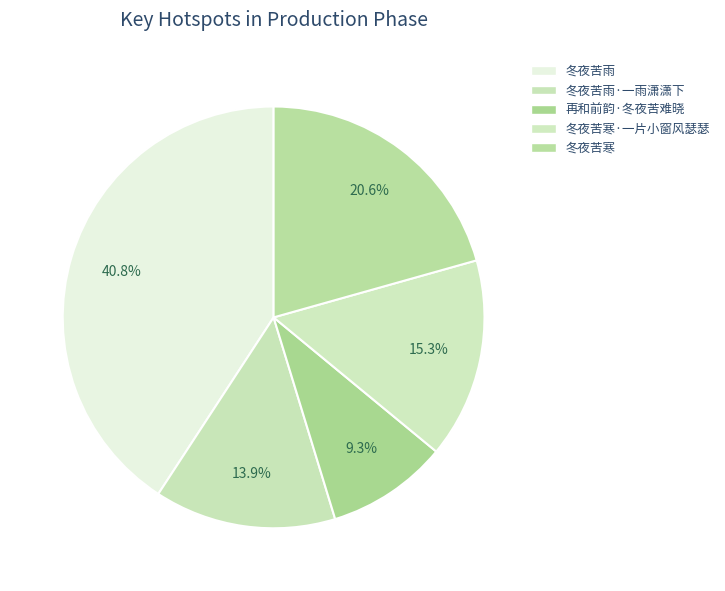

How many segments does this pie chart have?

5